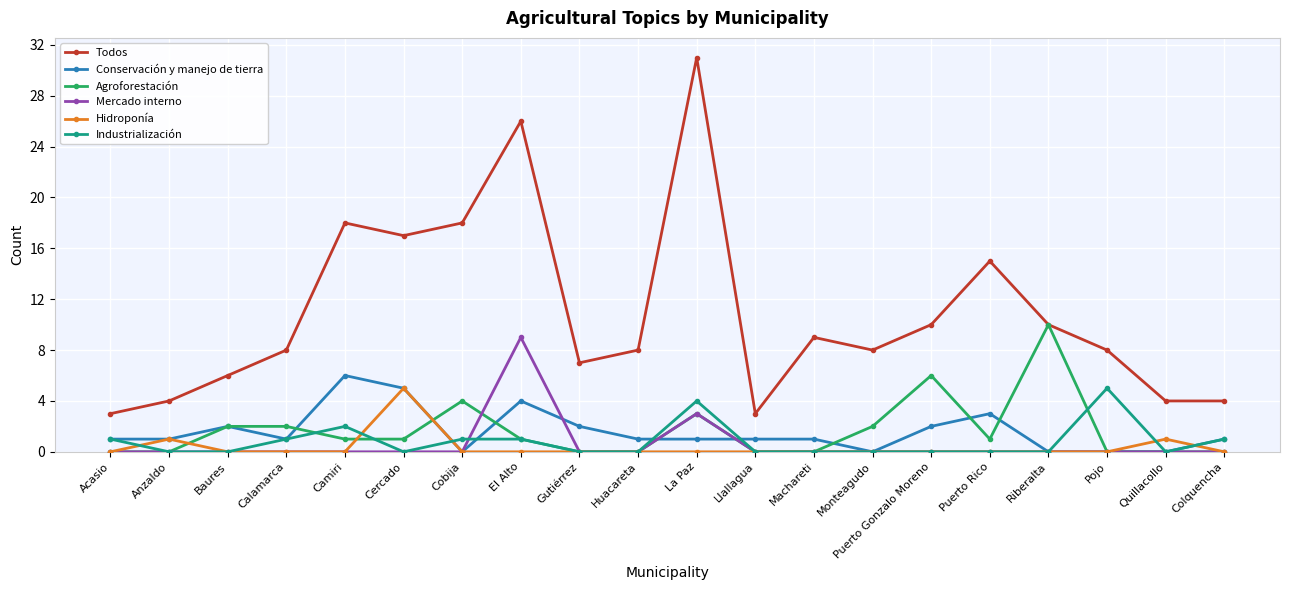

What is the maximum value for Todos?

31